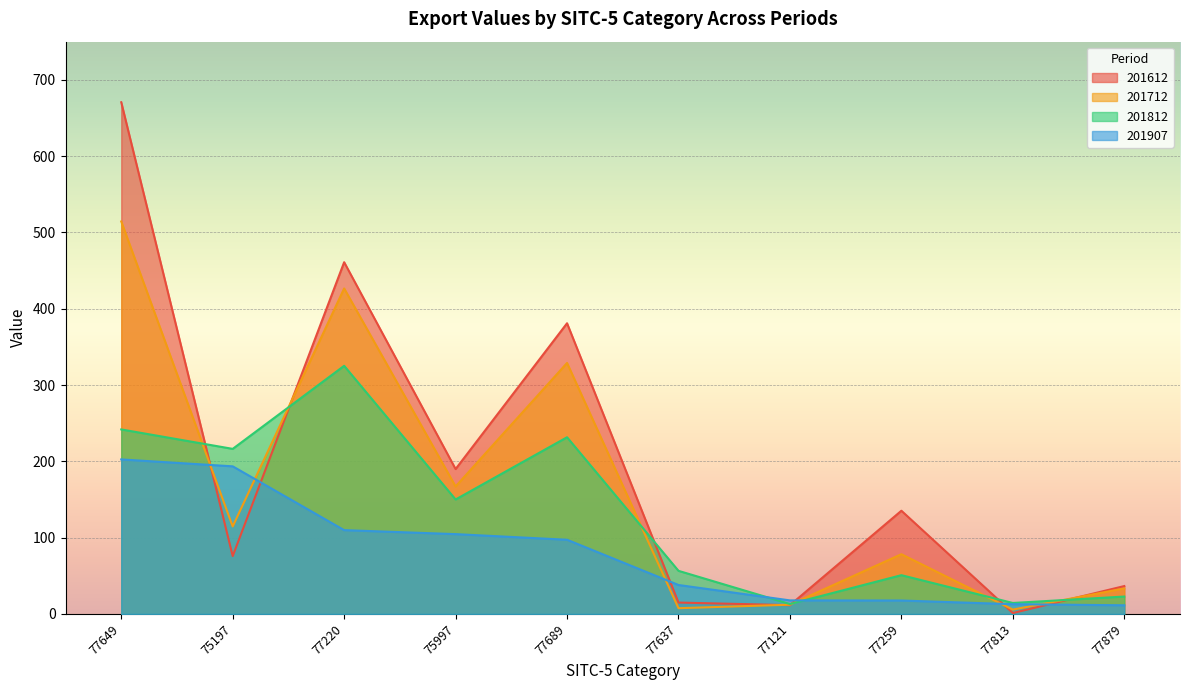

What are all the series names shown in the legend?

201612, 201712, 201812, 201907